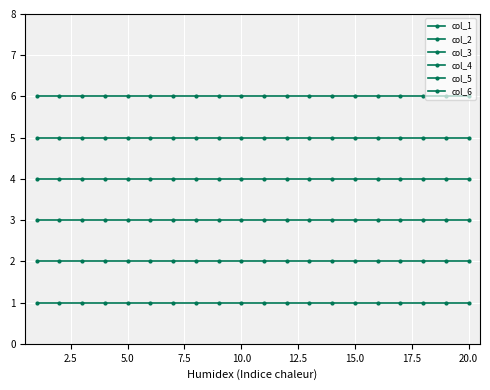

How many series are shown in this chart?

6